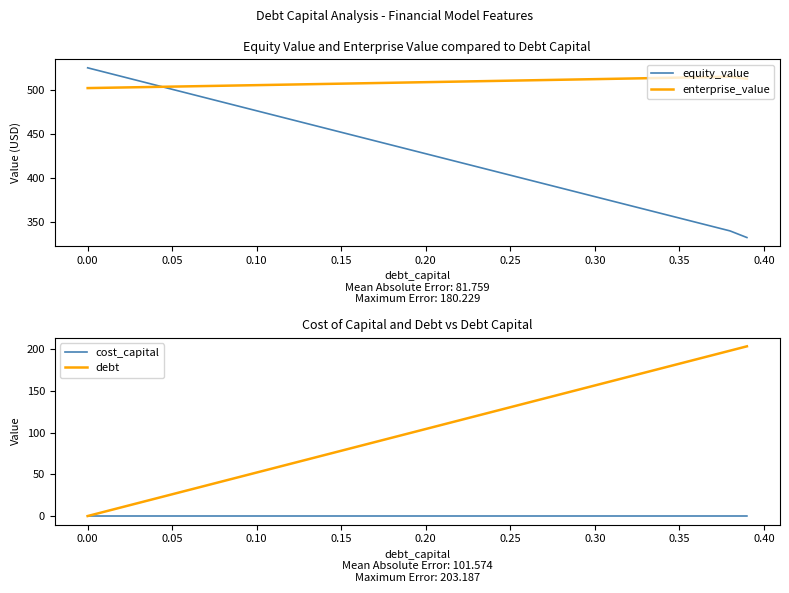

At which label is equity_value closest to 428?

0.20